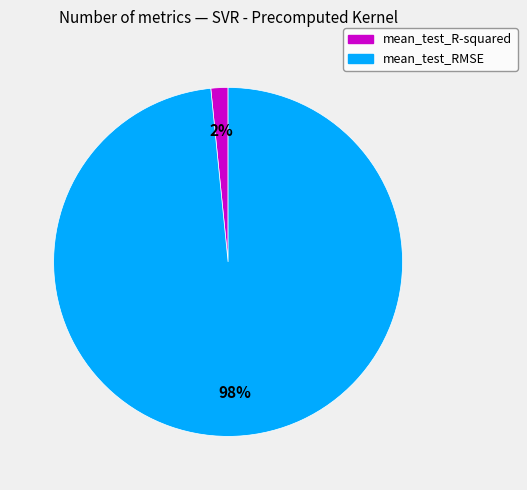

Rank the categories by value from highest to lowest.

mean_test_RMSE, mean_test_R-squared